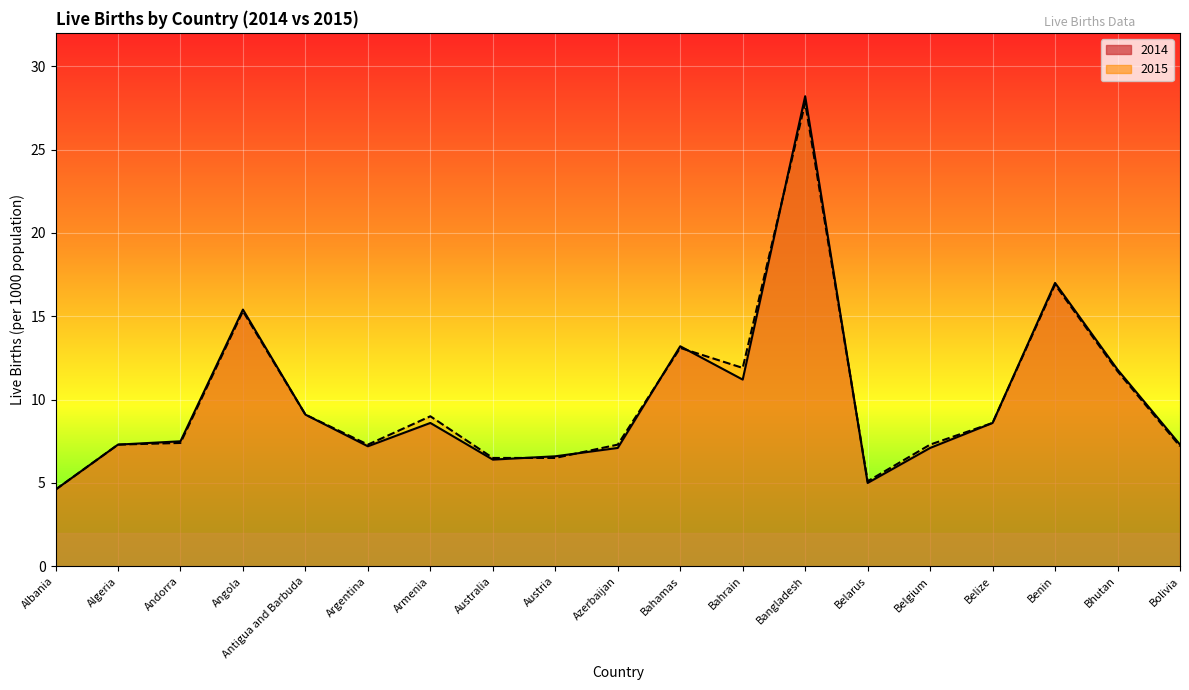

How many distinct data groups are displayed?

2